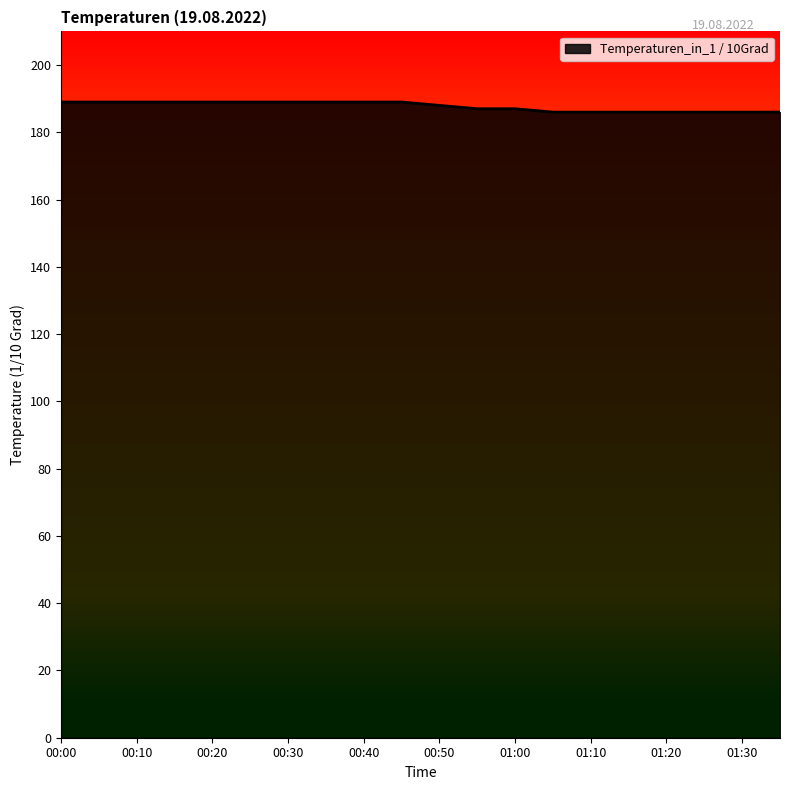

What is the minimum value shown in the chart?

186